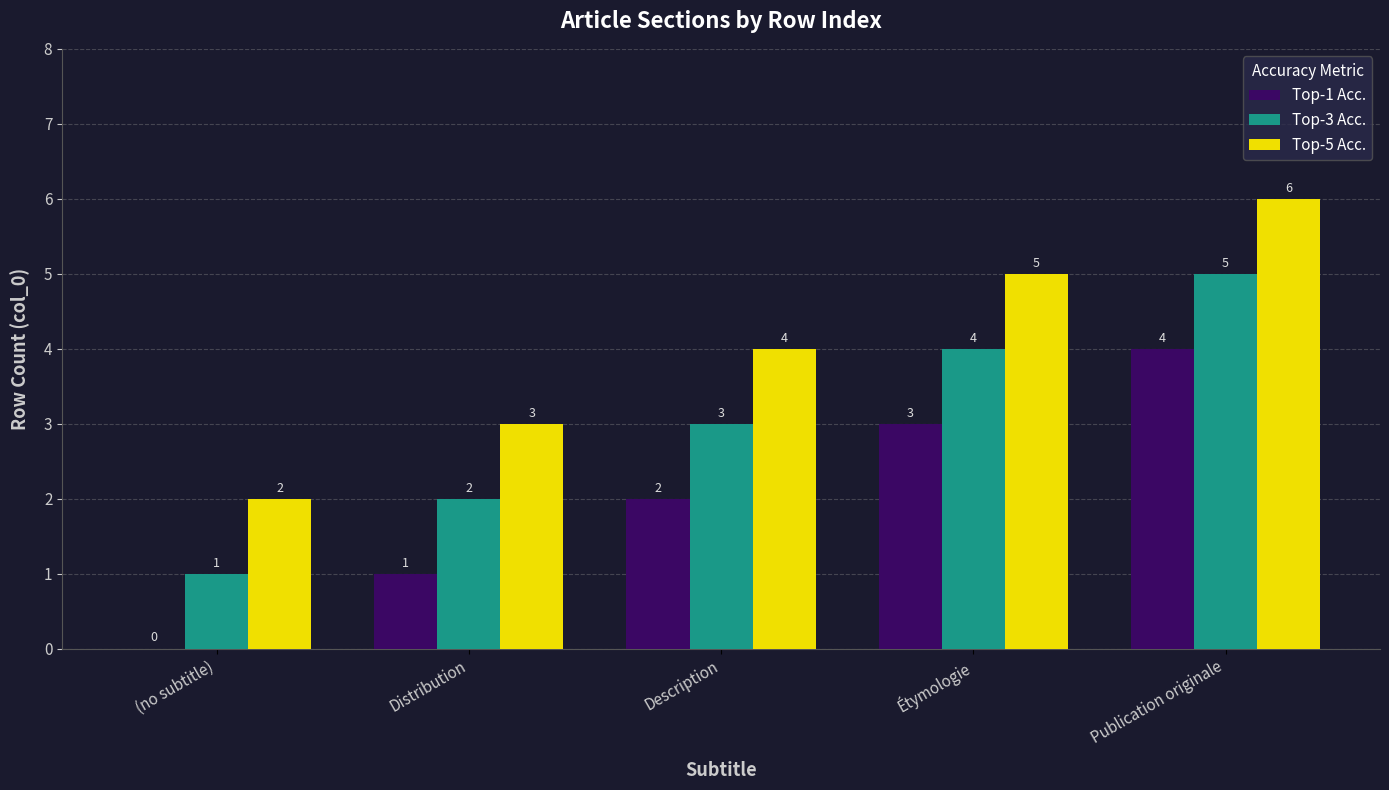

How many distinct data groups are displayed?

3